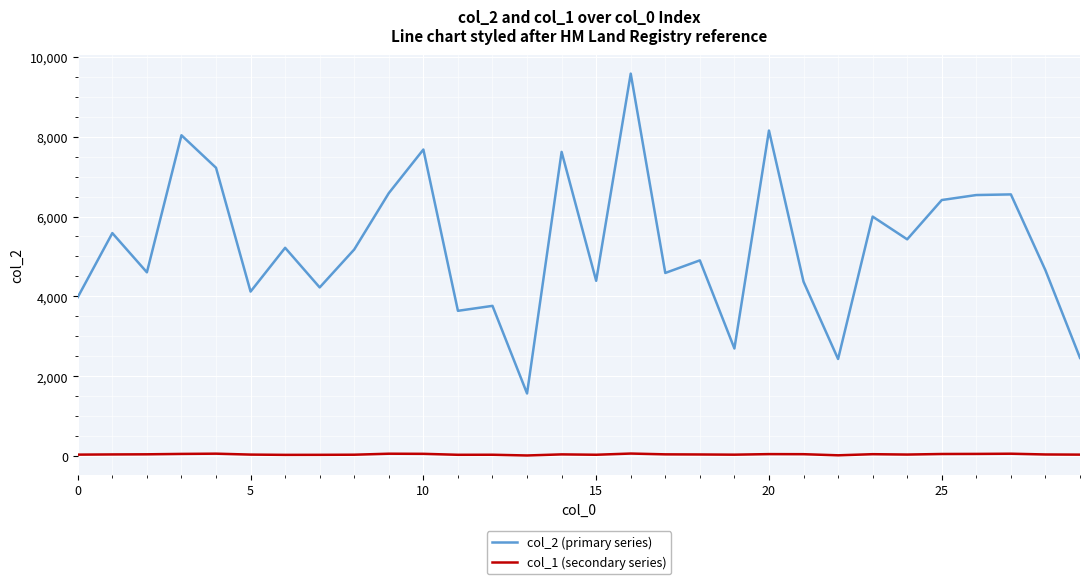

What are all the series names shown in the legend?

col_2 (primary series), col_1 (secondary series)